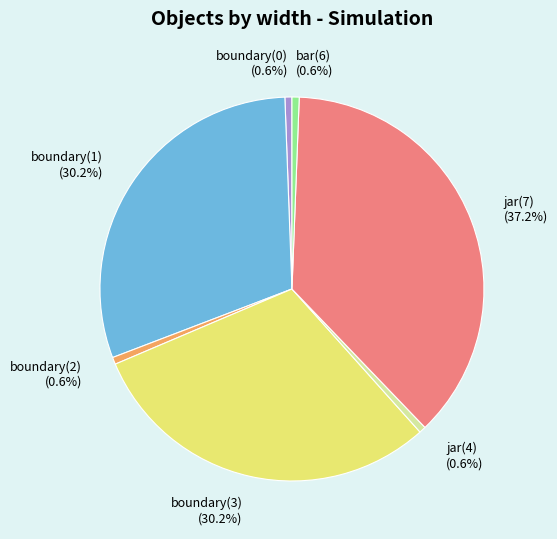

Does any single category account for the majority?

No